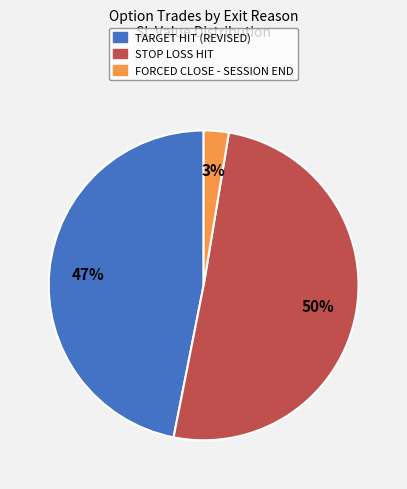

Between STOP LOSS HIT and FORCED CLOSE - SESSION END, which is larger?

STOP LOSS HIT